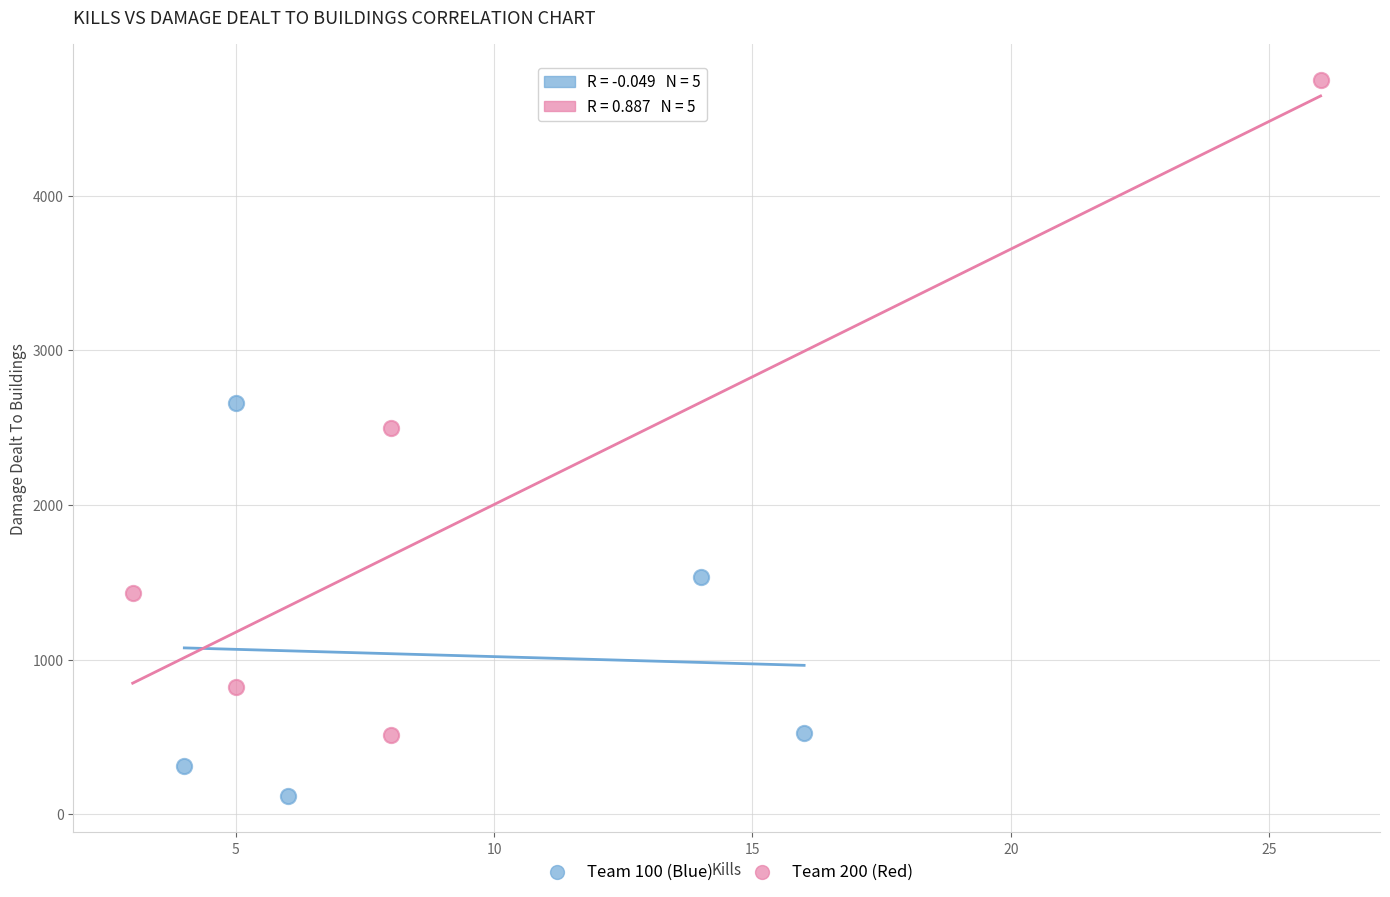

Which series reaches the minimum Y coordinate?

Team 100 (Blue)